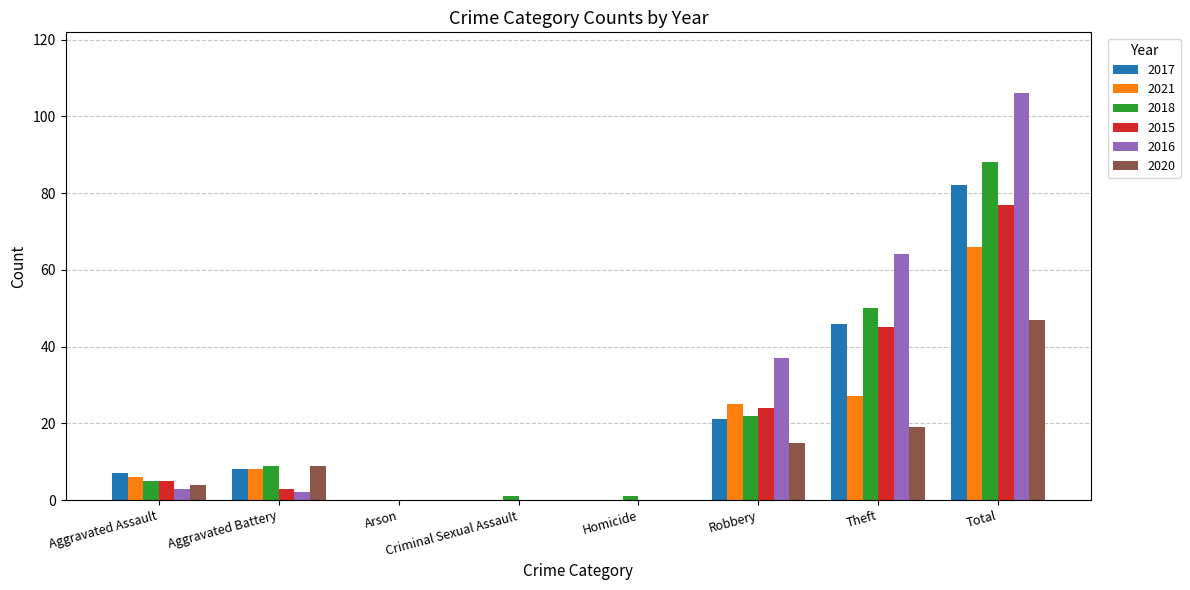

At which category is the sum across all series the highest?

Total